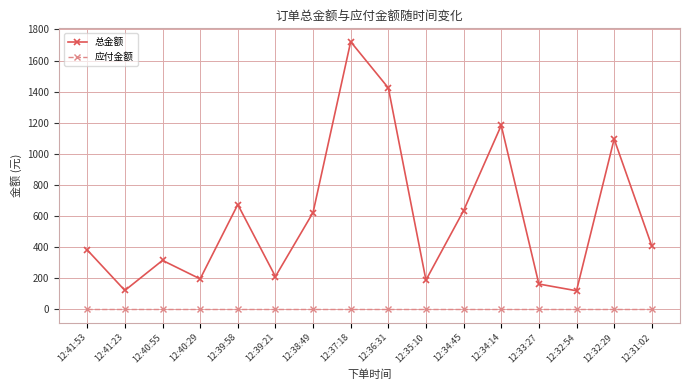

What is the difference between the highest and lowest values at 12:39:21?

211.0